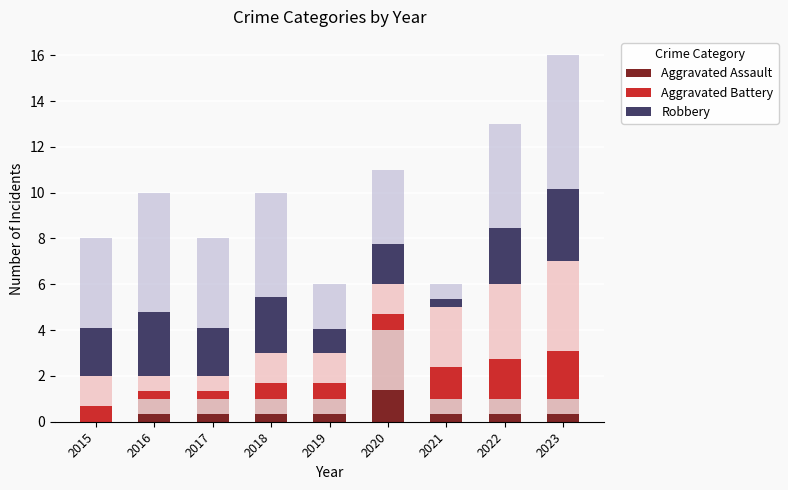

List the series in order of their peak value, highest first.

Robbery, Aggravated Battery, Aggravated Assault